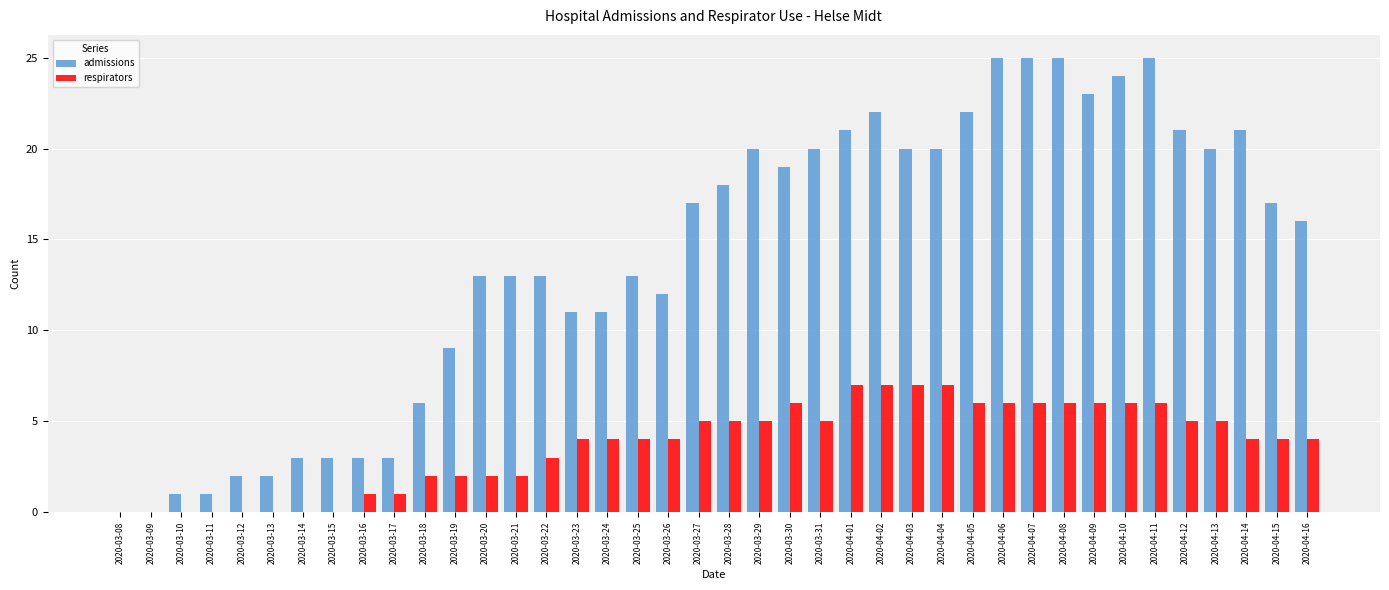

The respirators series shows 6 at 2020-04-06. True or false?

True